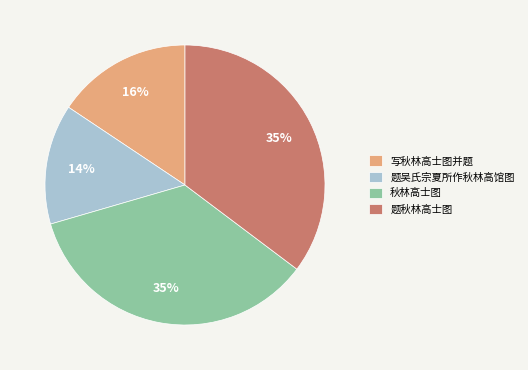

Between 写秋林高士图并题 and 题秋林高士图, which is larger?

题秋林高士图